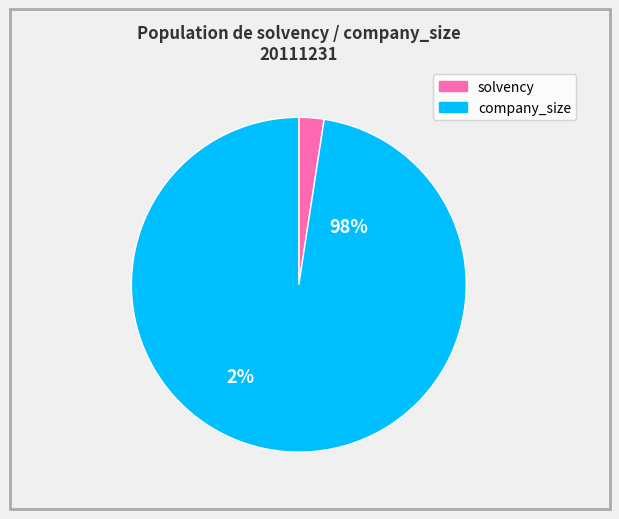

Count the number of slices in the pie.

2